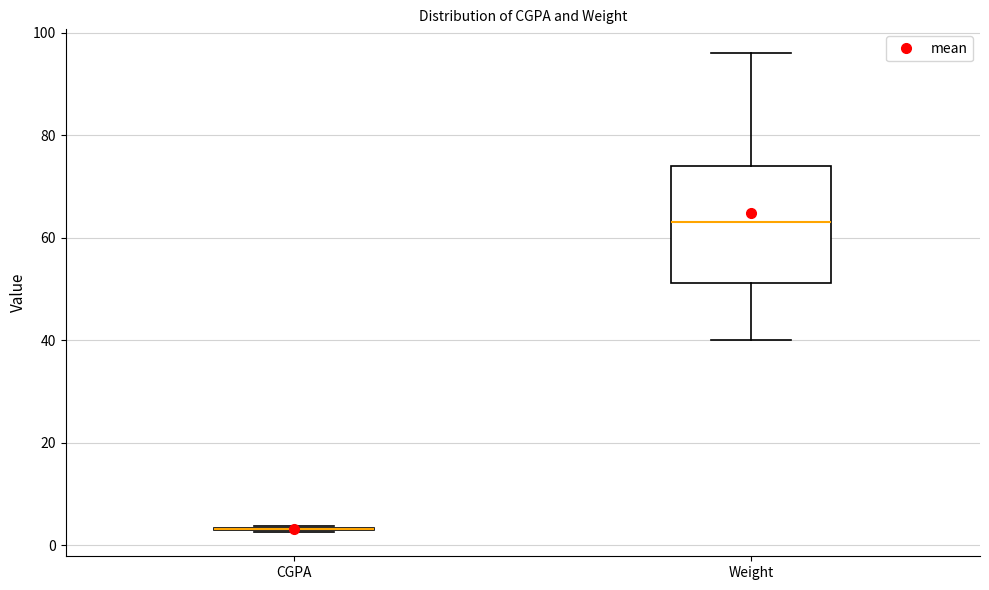

Where does the upper whisker of the box for Weight end on the y-axis? The values are not printed on the chart, so give them approximately, as read against the axis.

96